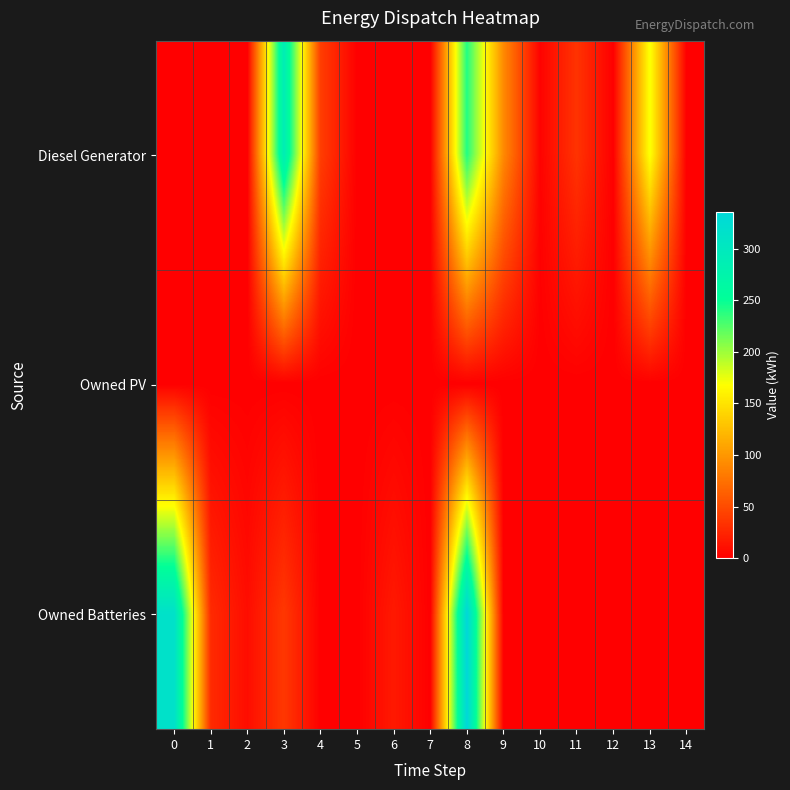

Which series has the largest total across all categories?

Diesel Generator